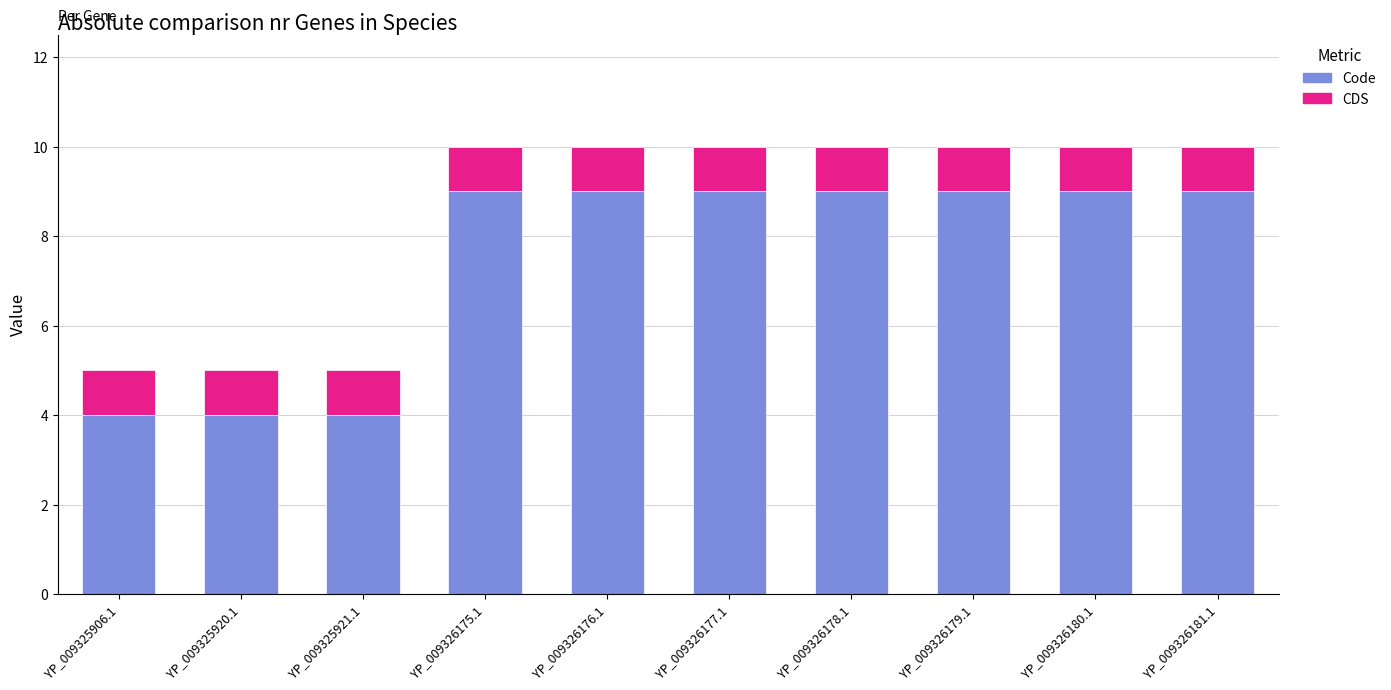

What is the total value across all series at YP_009326179.1?

10